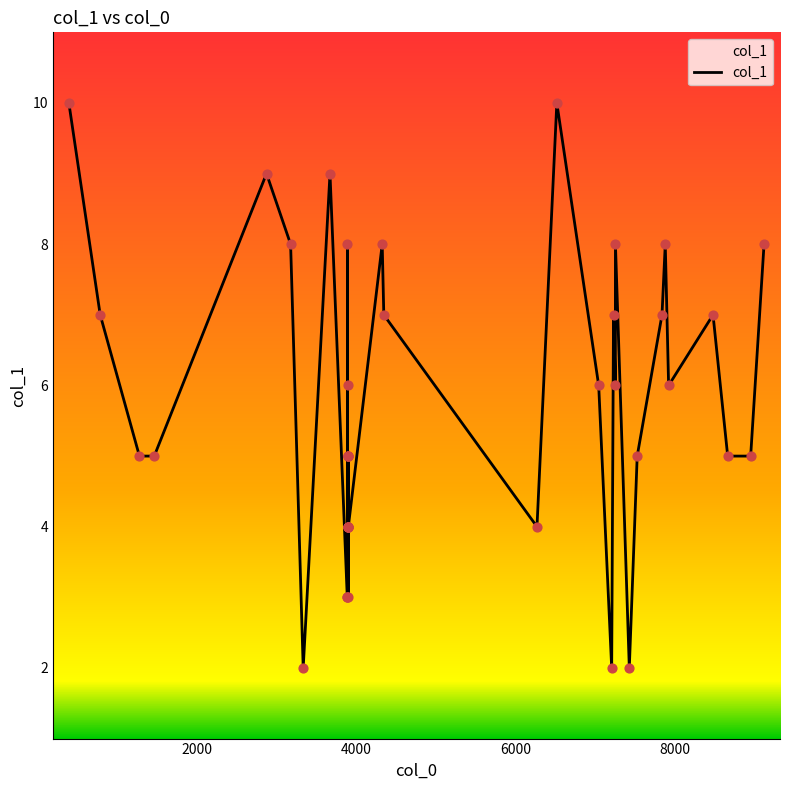

What is the greatest value displayed?

10